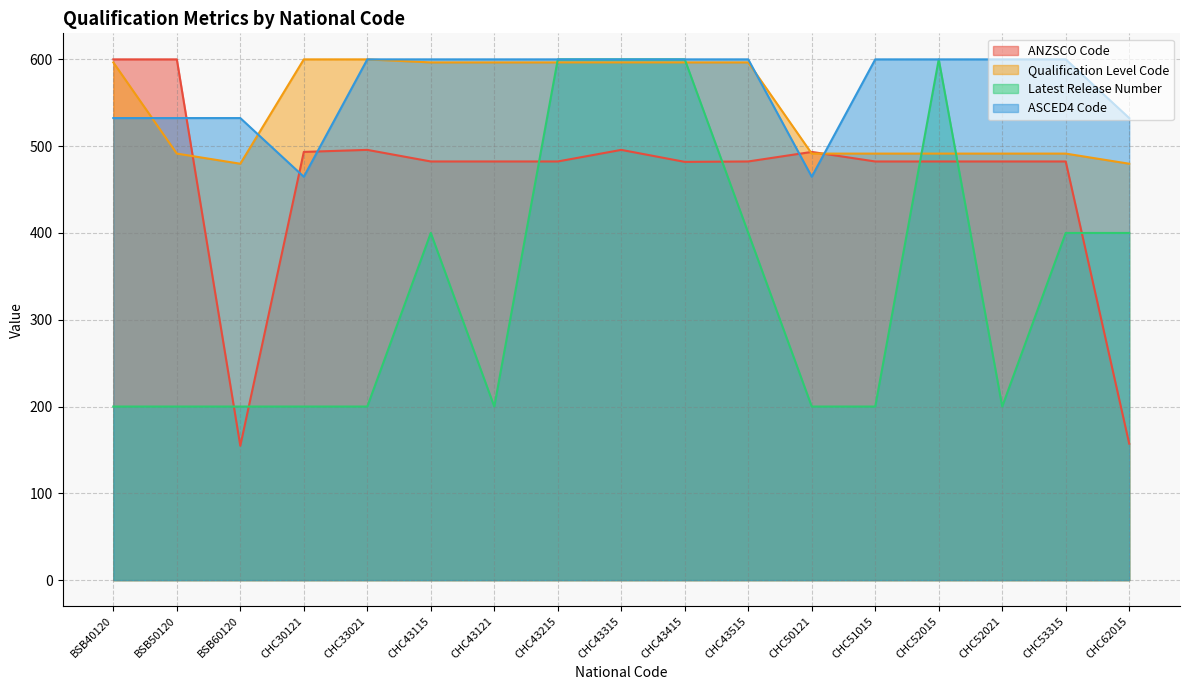

What is the spread (max minus min) of values at CHC43515?

200.0